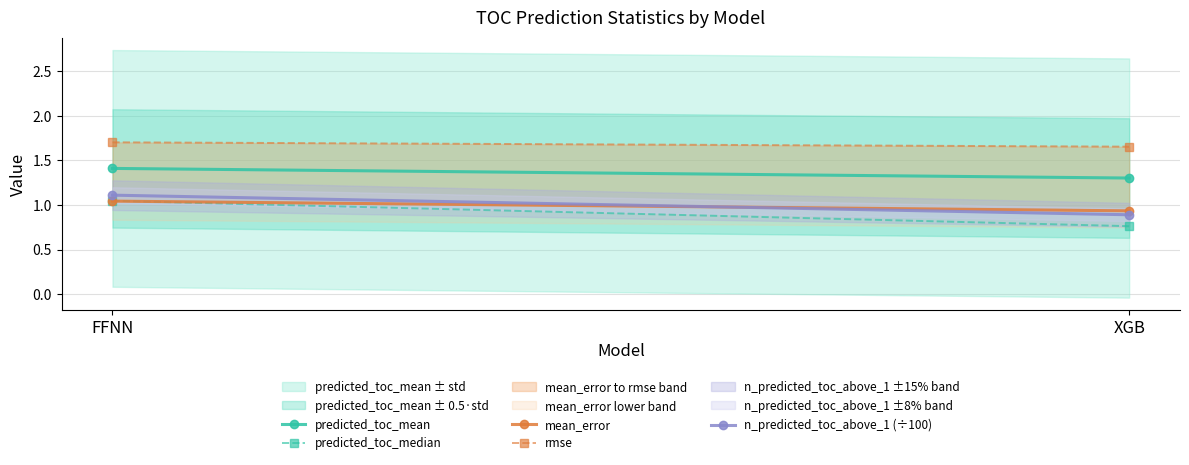

What is the greatest value displayed?

1.7